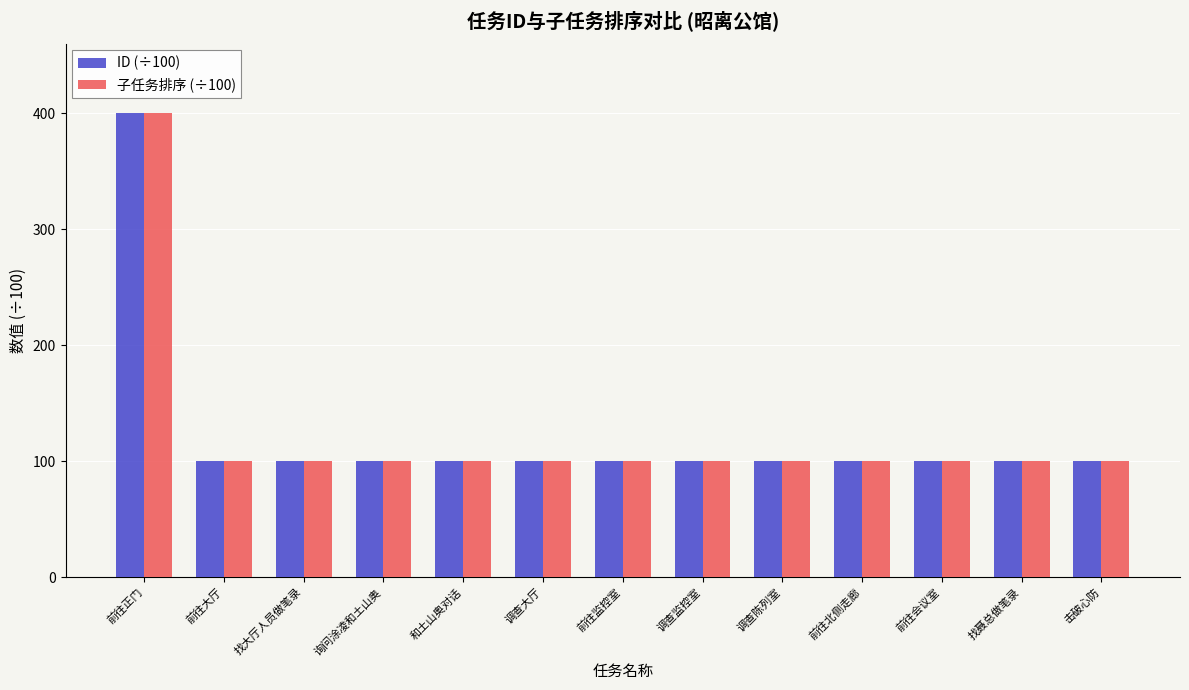

What is the value of the 子任务排序 (÷100) bar at the 8th from the left?

100.1